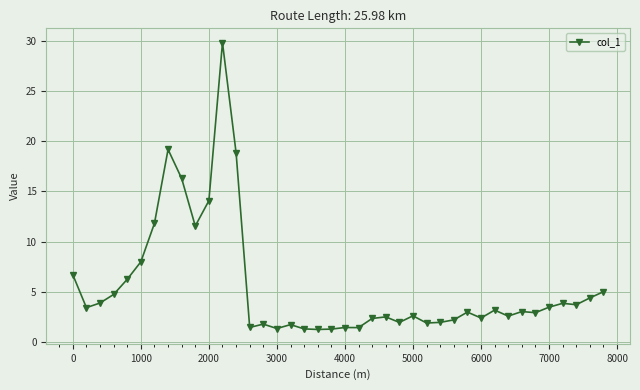

True or false: there are more than 1 points higher than both neighbors.

True